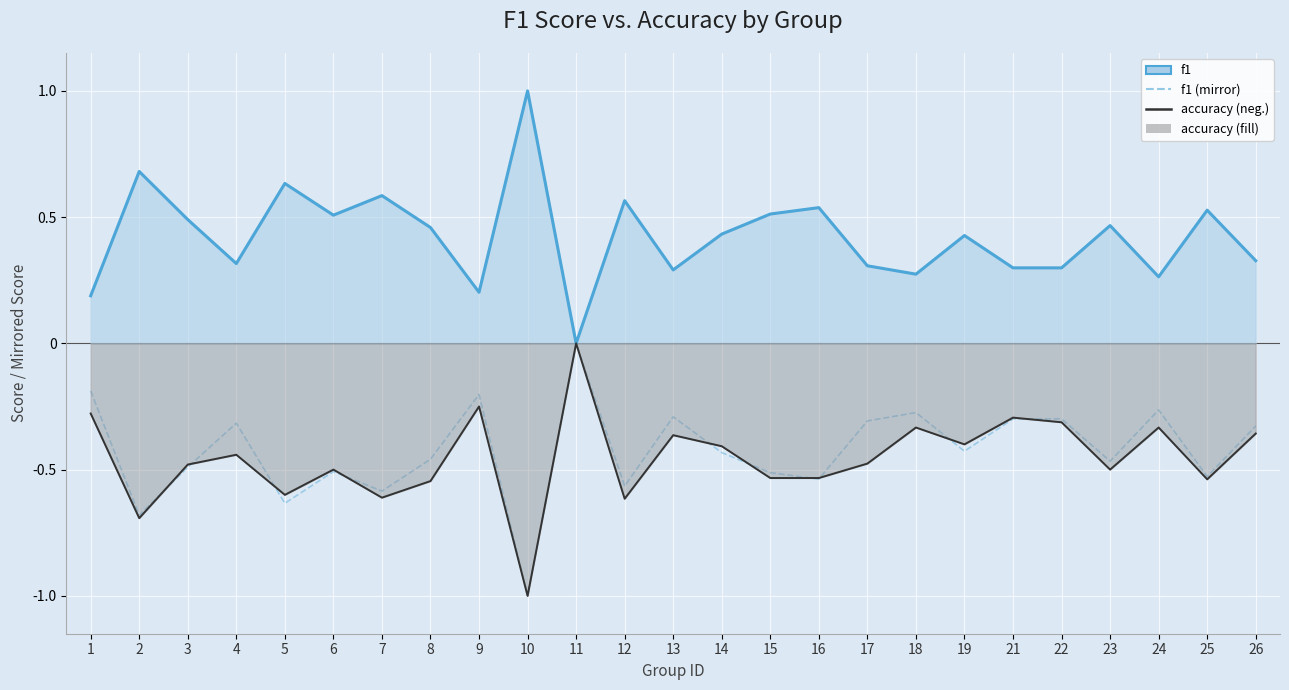

At which category is the sum across all series the highest?

11